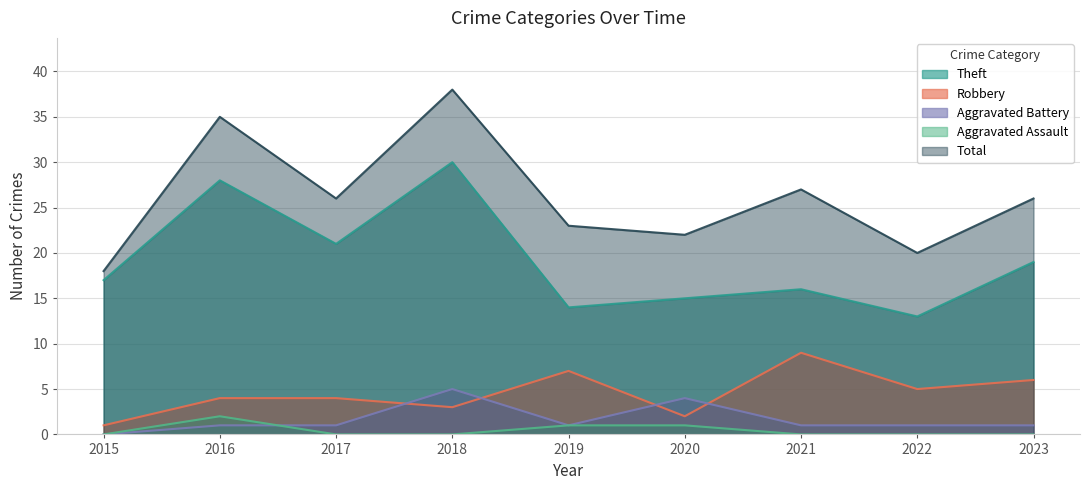

How many categories are shown in the chart?

9